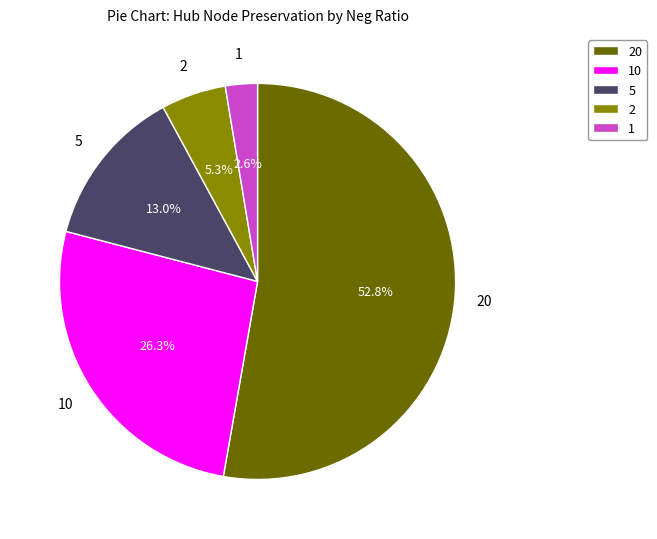

What is the smallest slice in the pie chart?

1